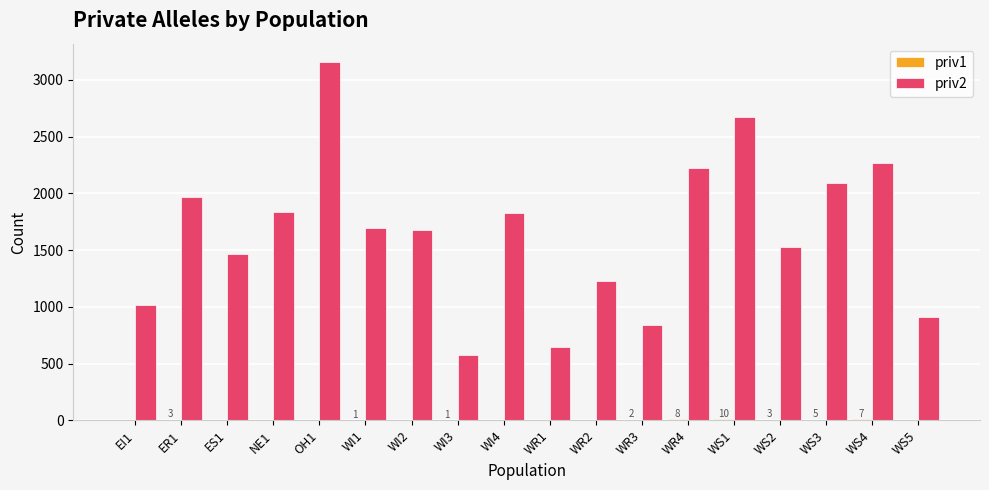

Which series has the largest total across all categories?

priv2